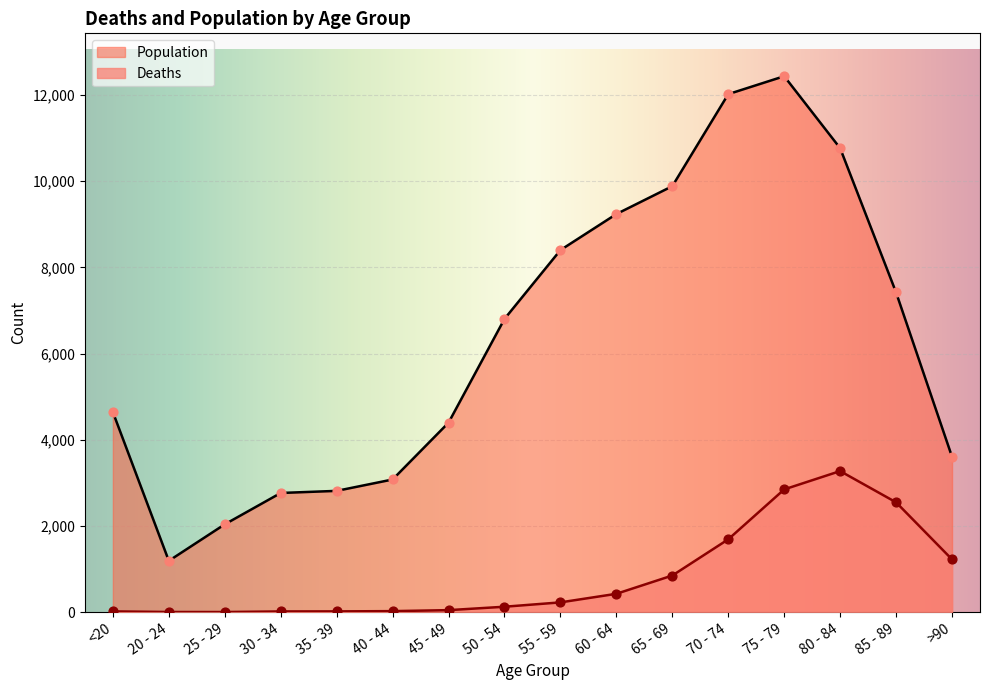

At how many categories does at least one series exceed 2779?

13